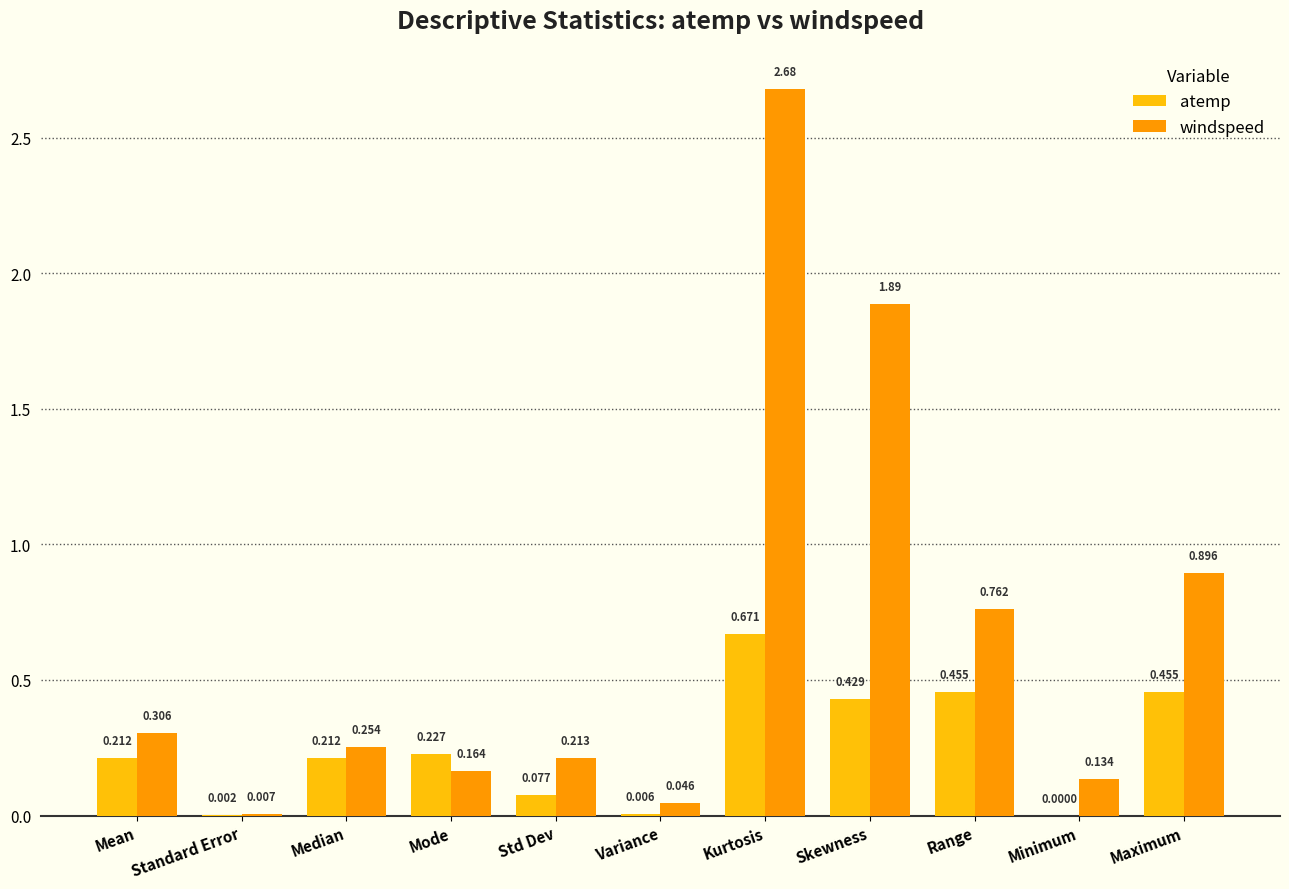

Is the value of windspeed at Std Dev greater than the value of atemp at Skewness?

No